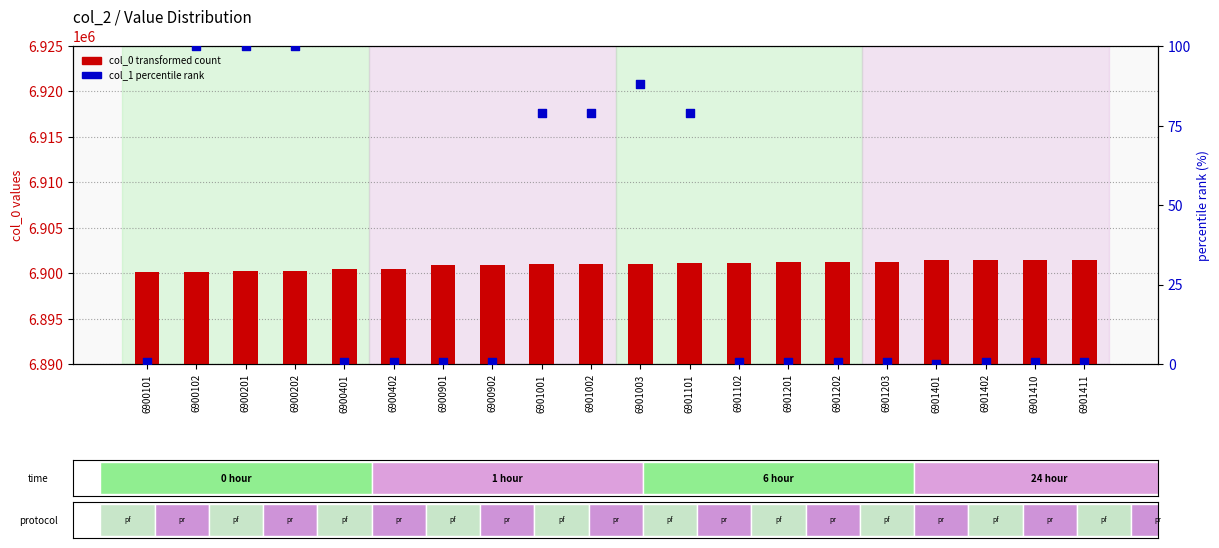

What is the total value across all series at 6901401?

6901401.0